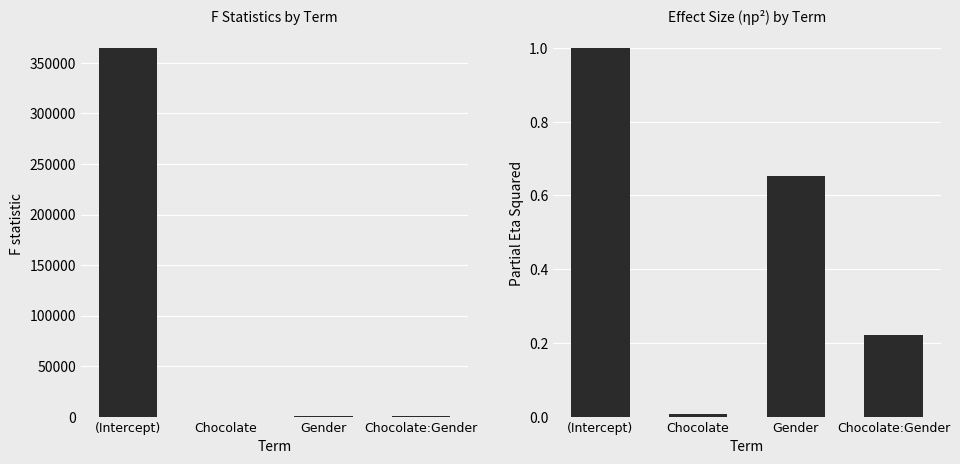

Rank the series by their average value, from lowest to highest.

etaSqp, F